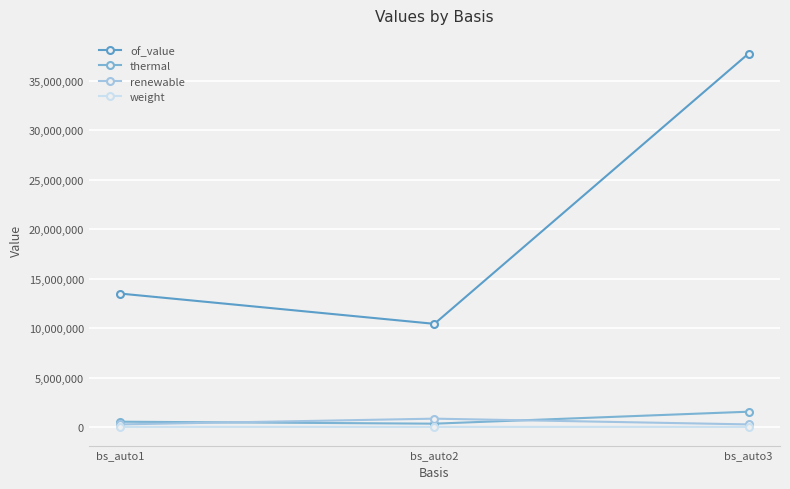

What is the difference between the renewable values at bs_auto2 and bs_auto1?

582055.6